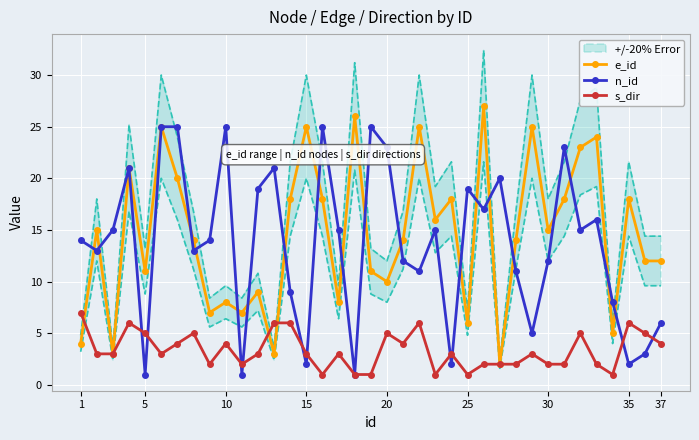

True or false: e_id and s_dir cross at least once.

True